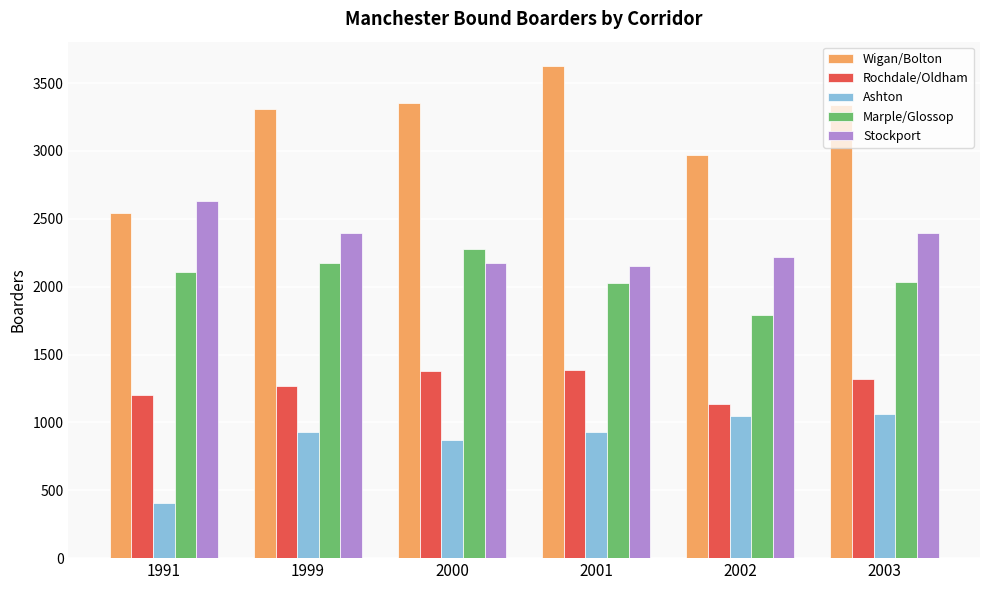

Which series has the widest spread of values?

Wigan/Bolton